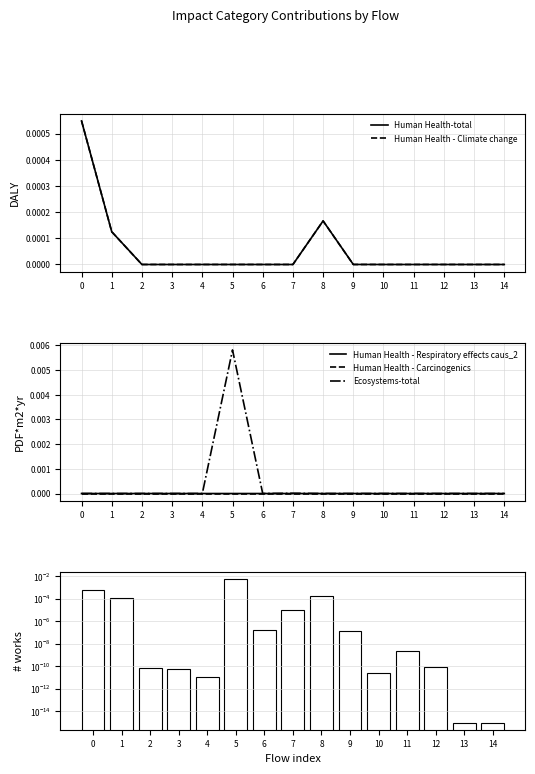

How many categories are shown in the chart?

15